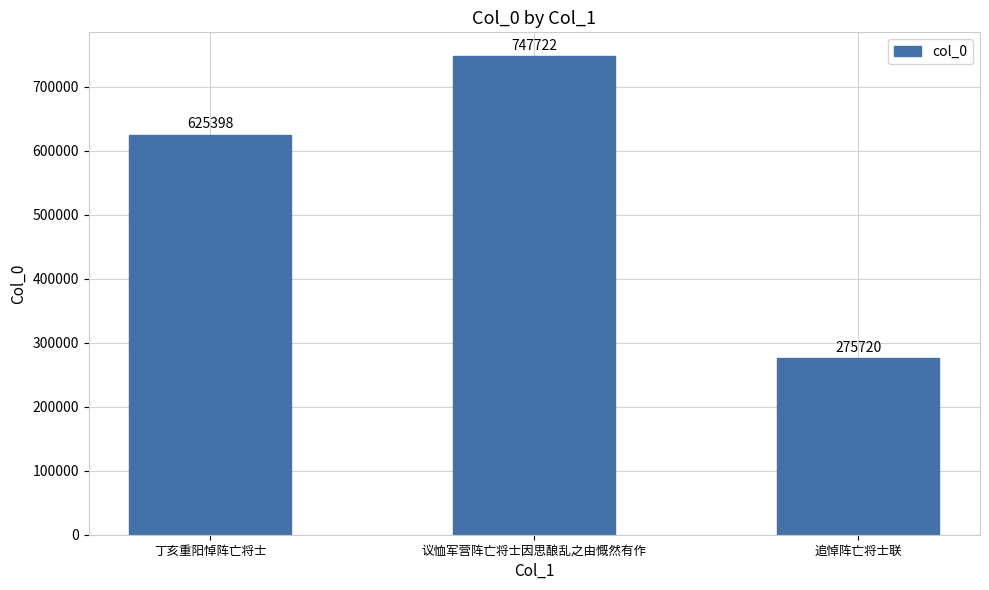

How many distinct data groups are displayed?

1